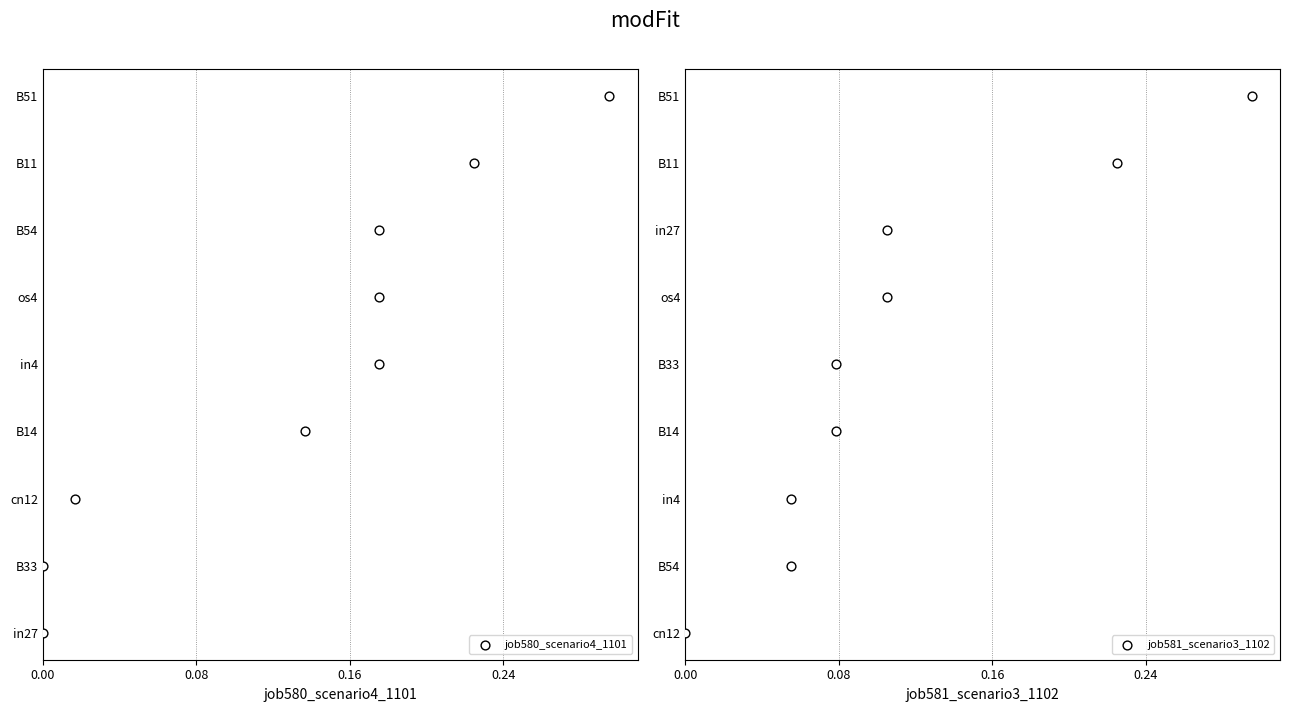

Which series reaches the maximum Y coordinate?

job580_scenario4_1101